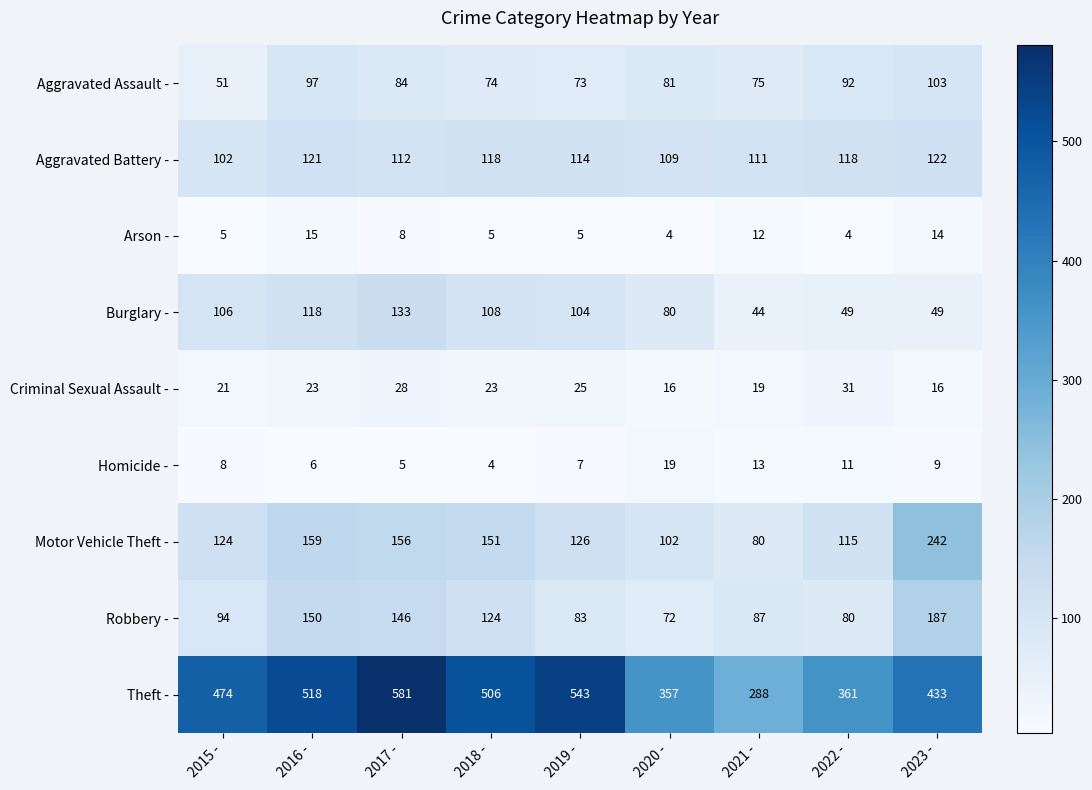

At 2015 -, list the series in order from largest to smallest.

Theft -, Motor Vehicle Theft -, Burglary -, Aggravated Battery -, Robbery -, Aggravated Assault -, Criminal Sexual Assault -, Homicide -, Arson -